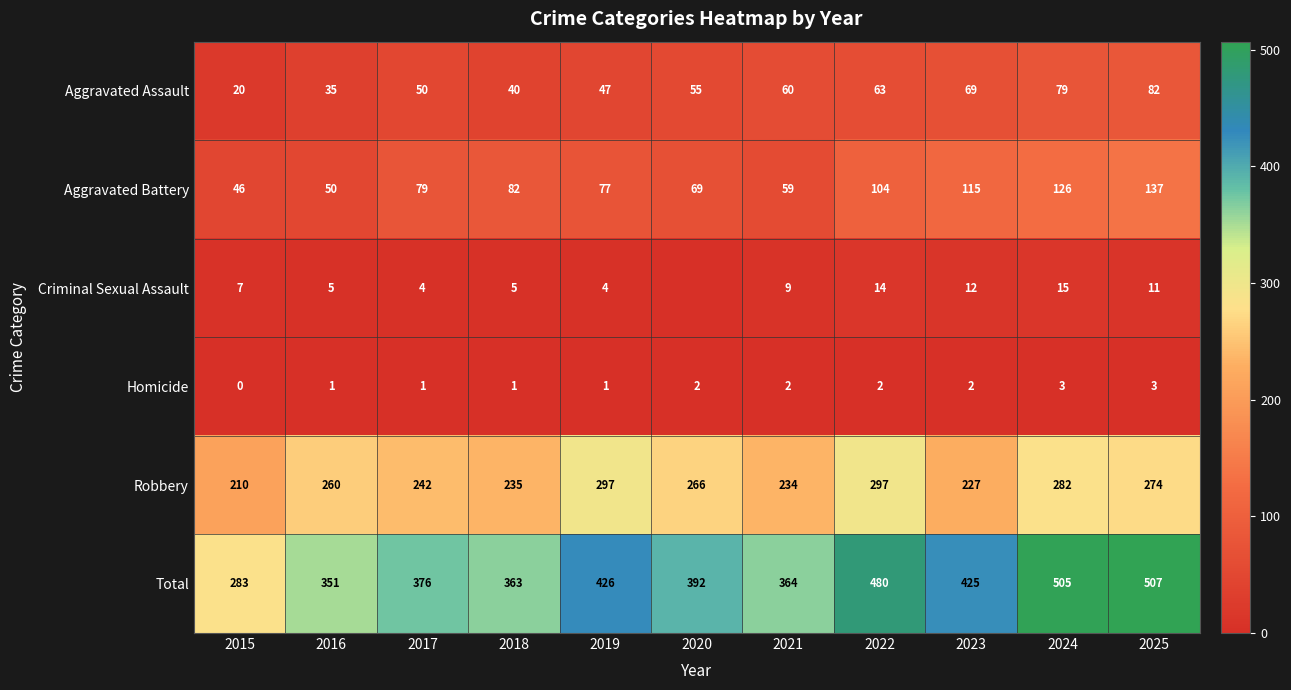

List the series in order of their peak value, highest first.

Total, Robbery, Aggravated Battery, Aggravated Assault, Criminal Sexual Assault, Homicide